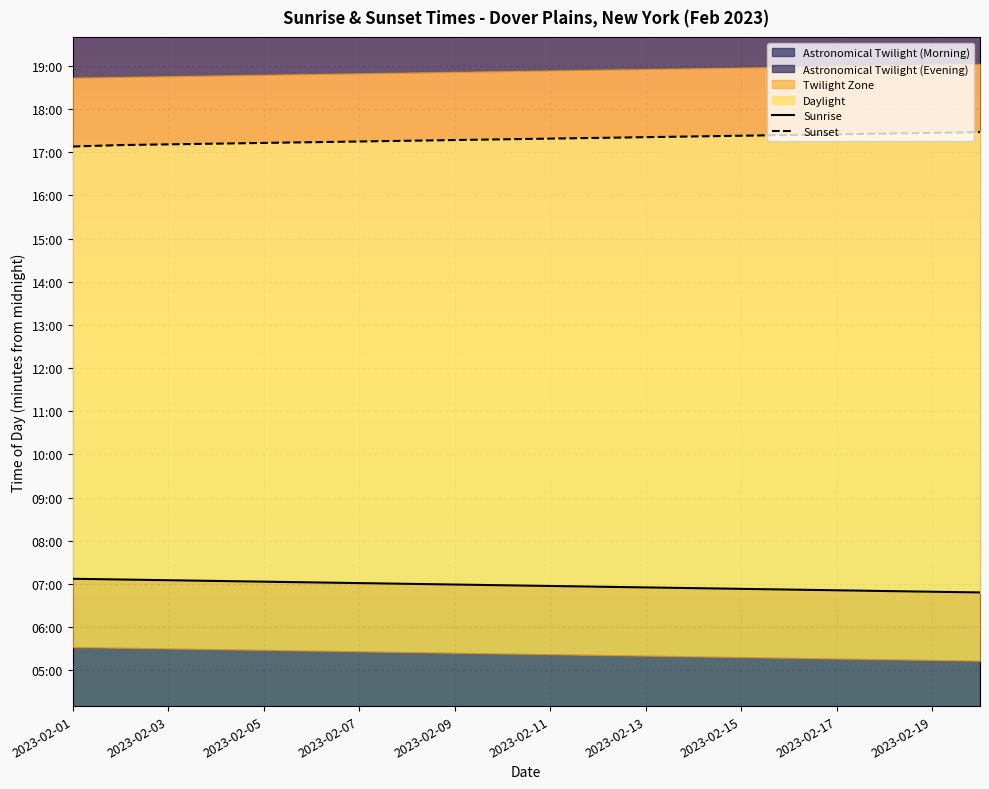

Is the value of Sunrise at 17 greater than the value of Sunset at 2023-02-13?

No